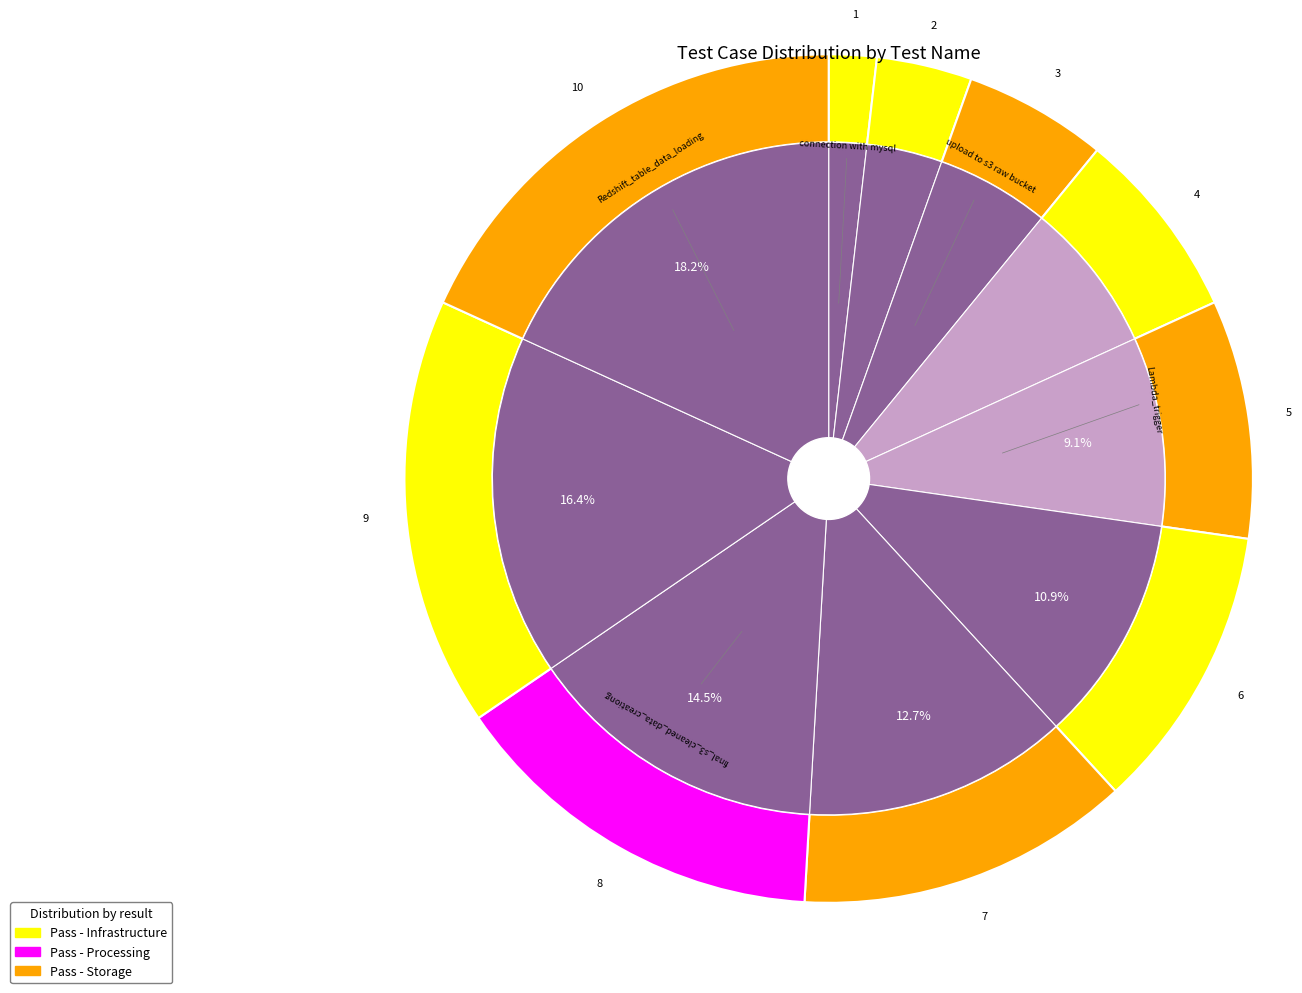

Count the number of slices in the pie.

10